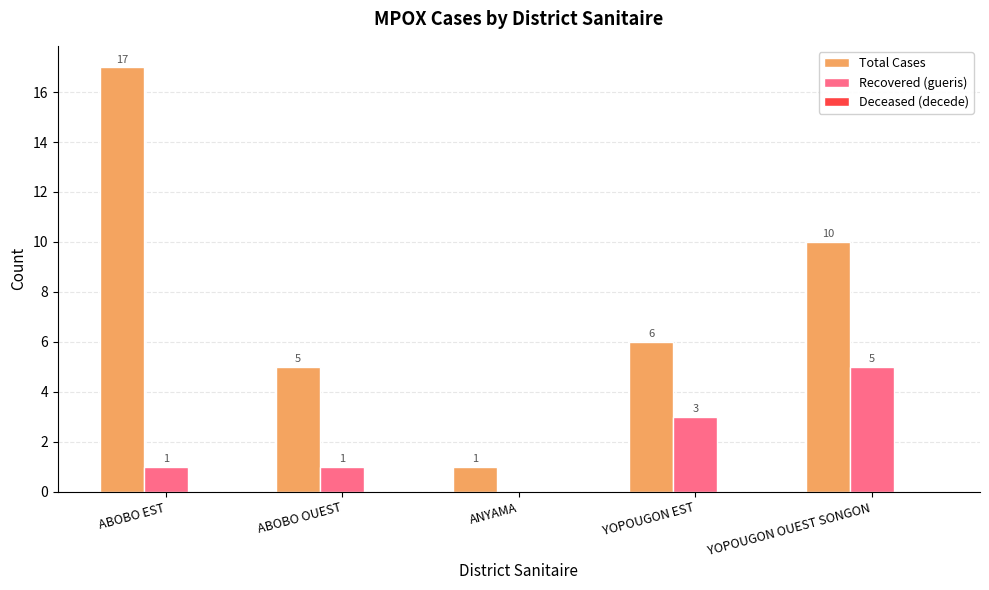

Which series has the largest range (max minus min)?

Total Cases